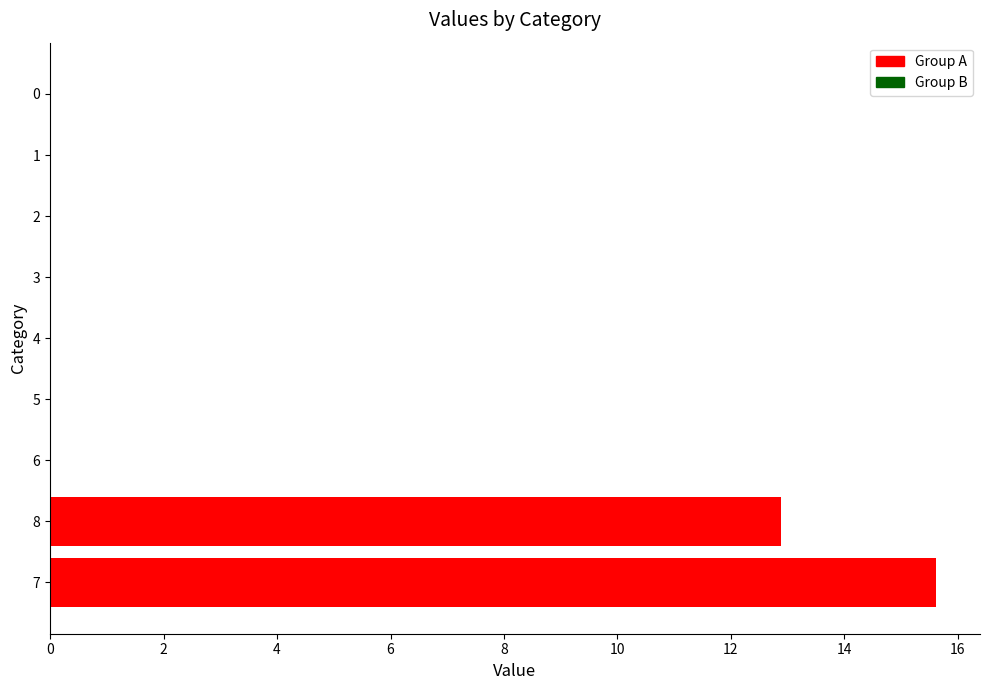

The chart shows a value of 6.3 at 8. True or false?

False